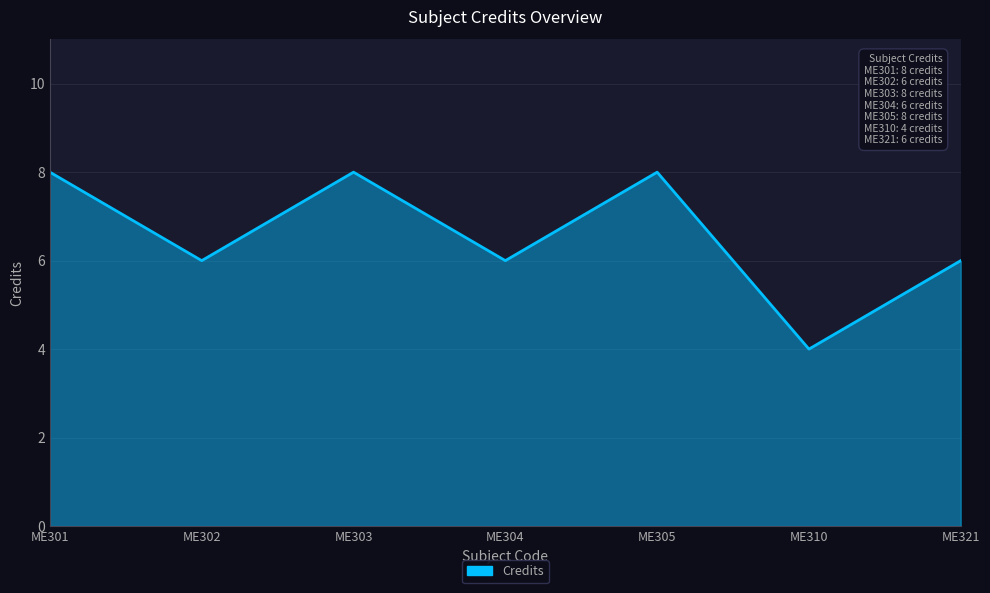

What is the change in value from ME303 to ME310?

-4